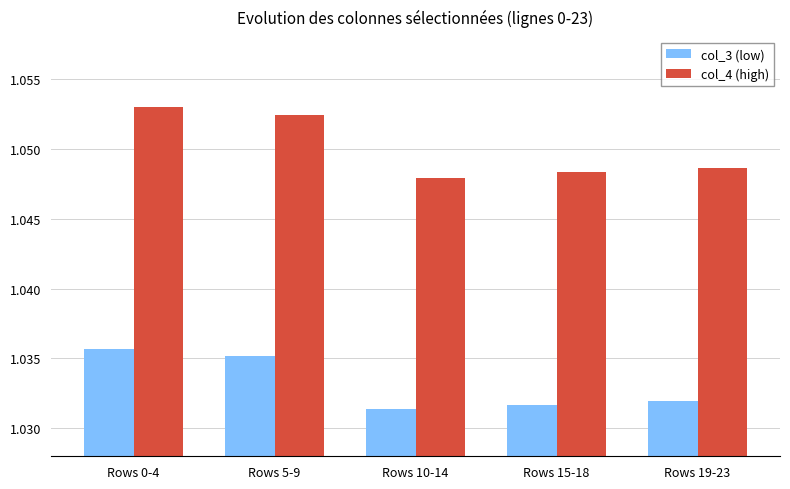

What is the label of the 1st bar from the left?

Rows 0-4